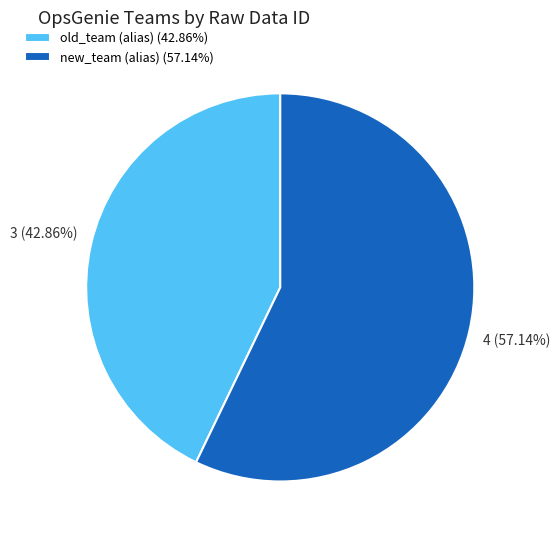

To the nearest percent, what portion does new_team (alias) represent?

57%